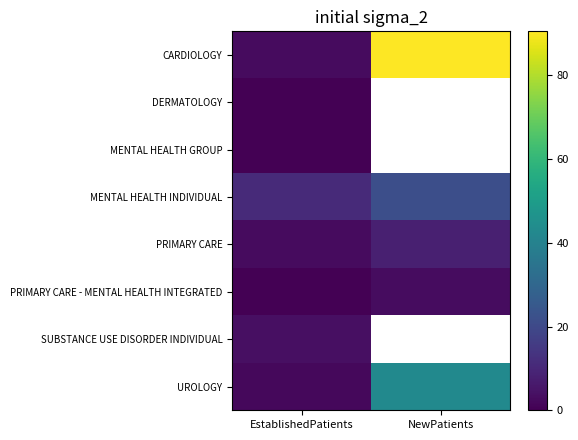

Which has a higher value, NewPatients or EstablishedPatients?

NewPatients